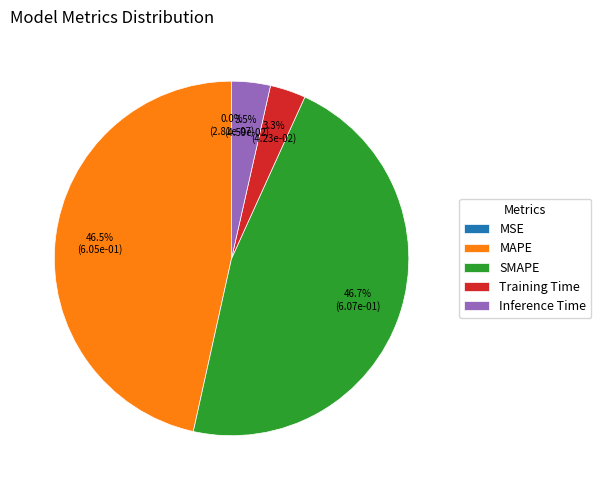

Is MAPE the majority of the pie?

No